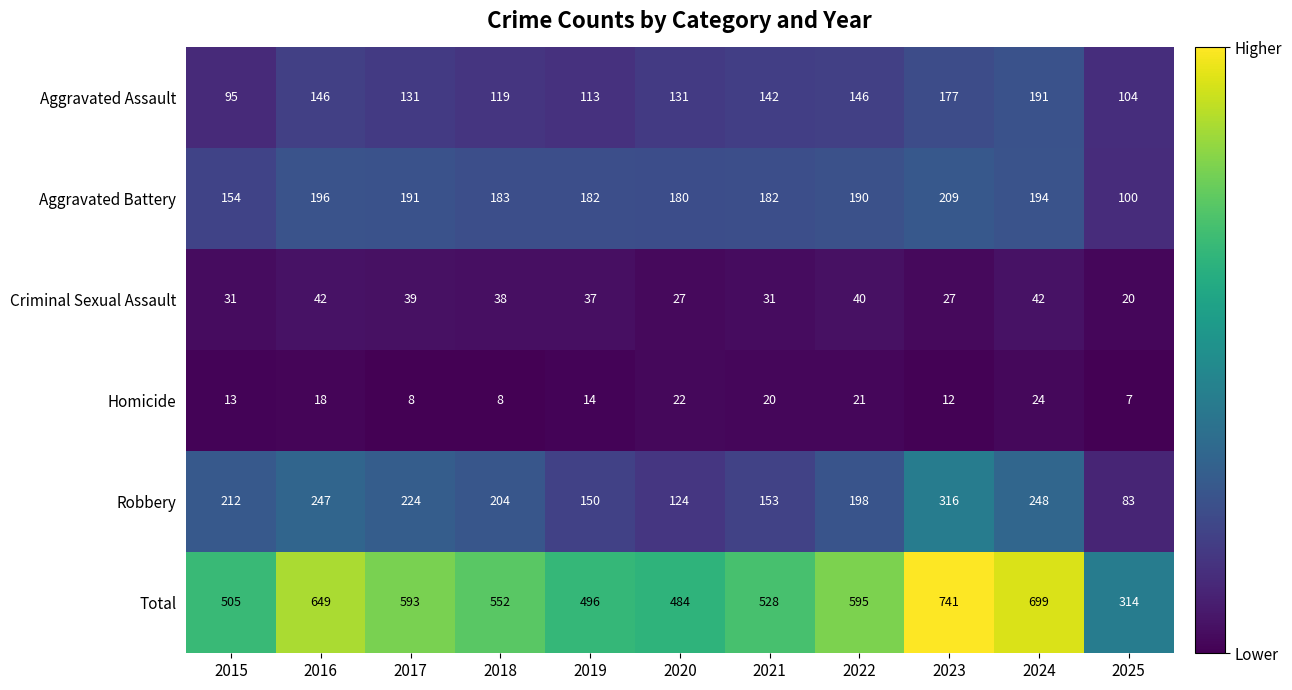

What is the difference between the highest and lowest values at 2017?

585